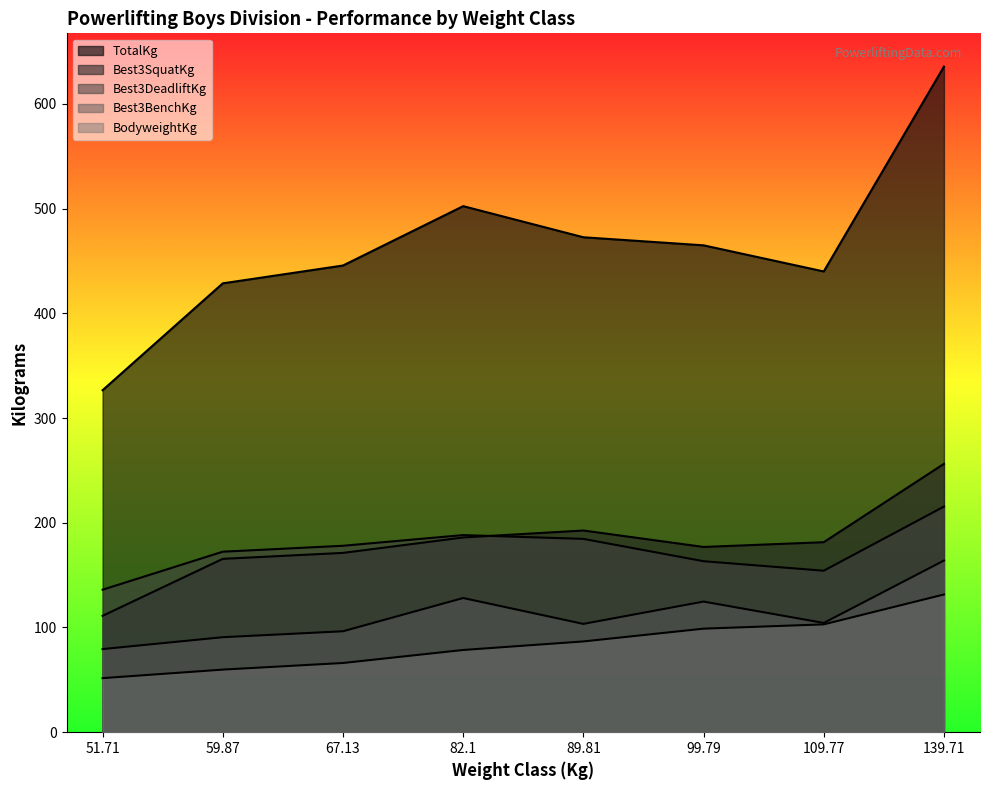

What is the total value across all series at 99.79?

1028.7